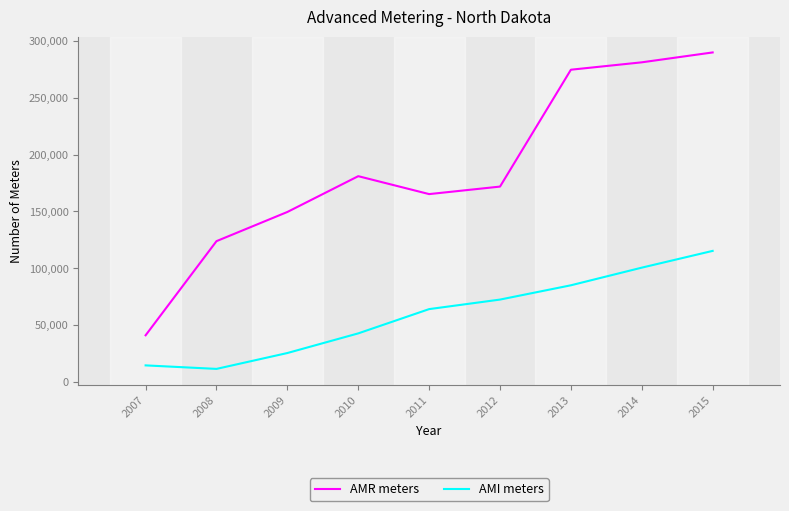

What is the approximate value of AMI meters at 2013, to the nearest 50?

85000